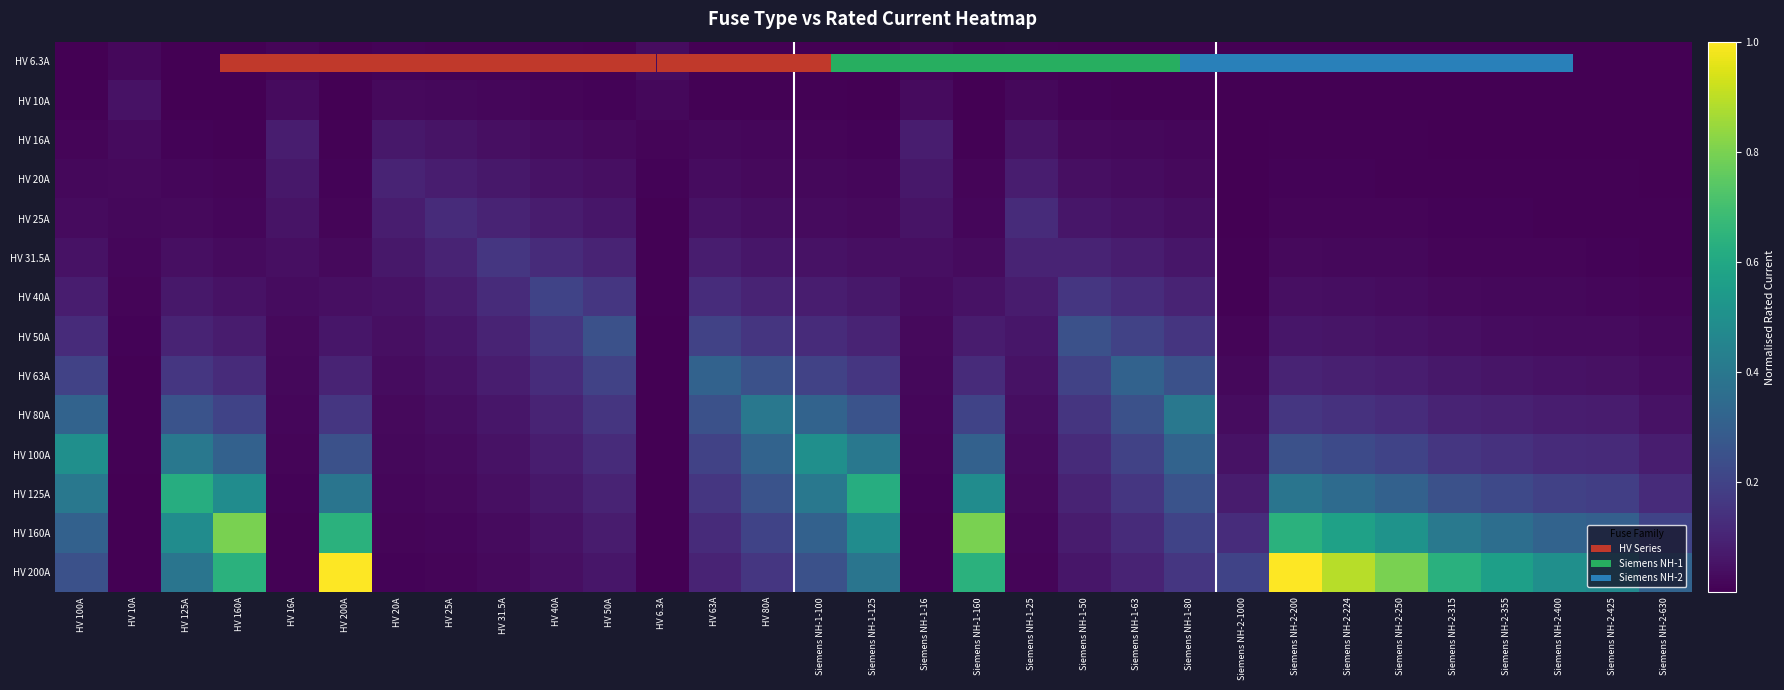

What is the difference between the maximum and minimum values in the HV 160A series?

0.8